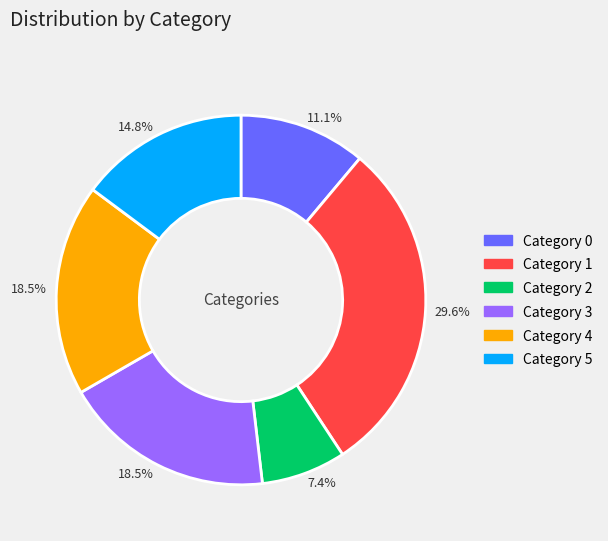

Is there any slice that represents more than half of the pie?

No